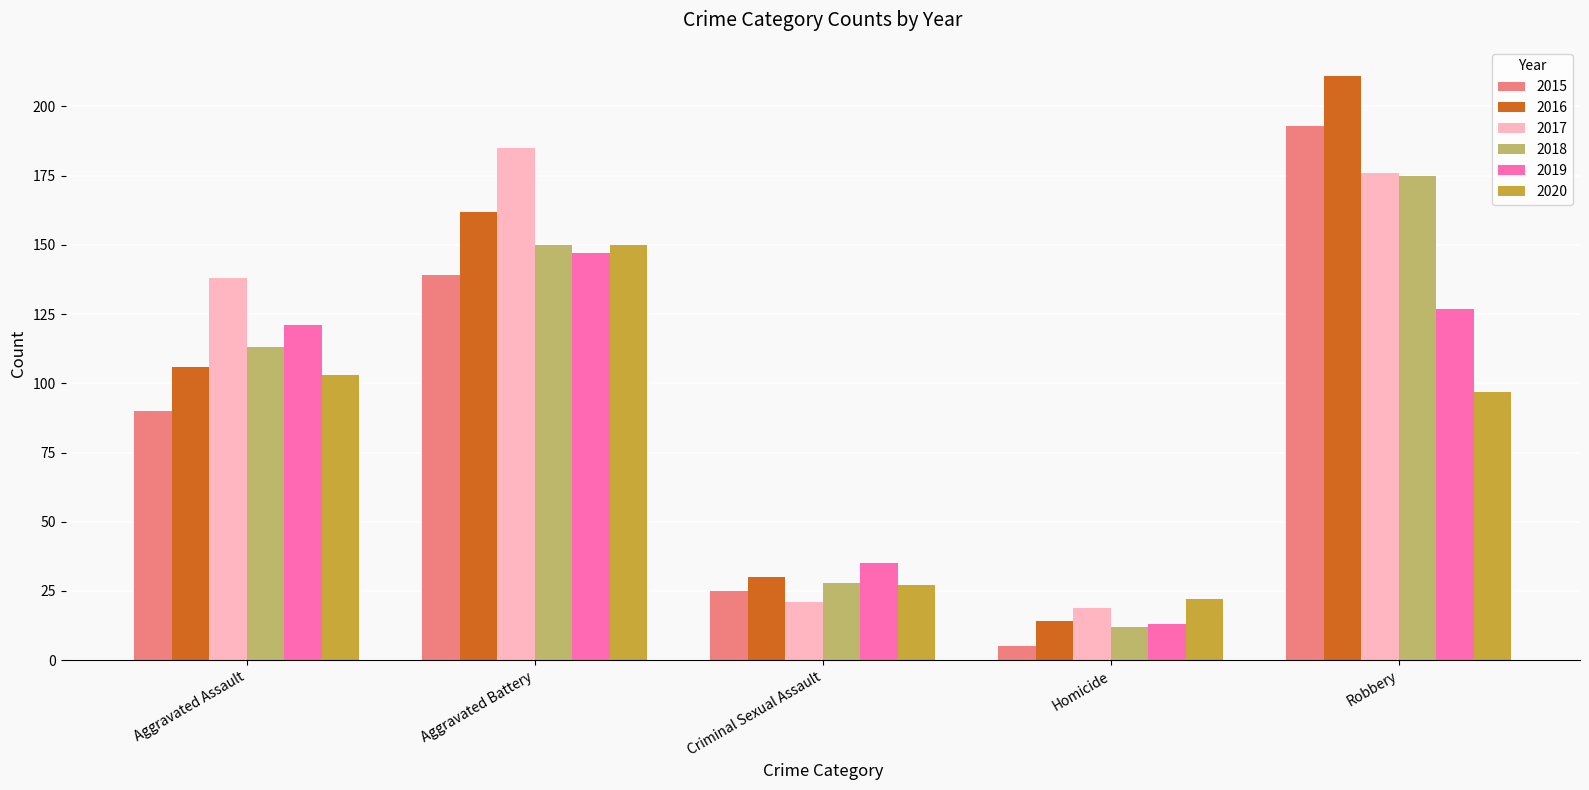

What is the spread (max minus min) of values at Homicide?

17